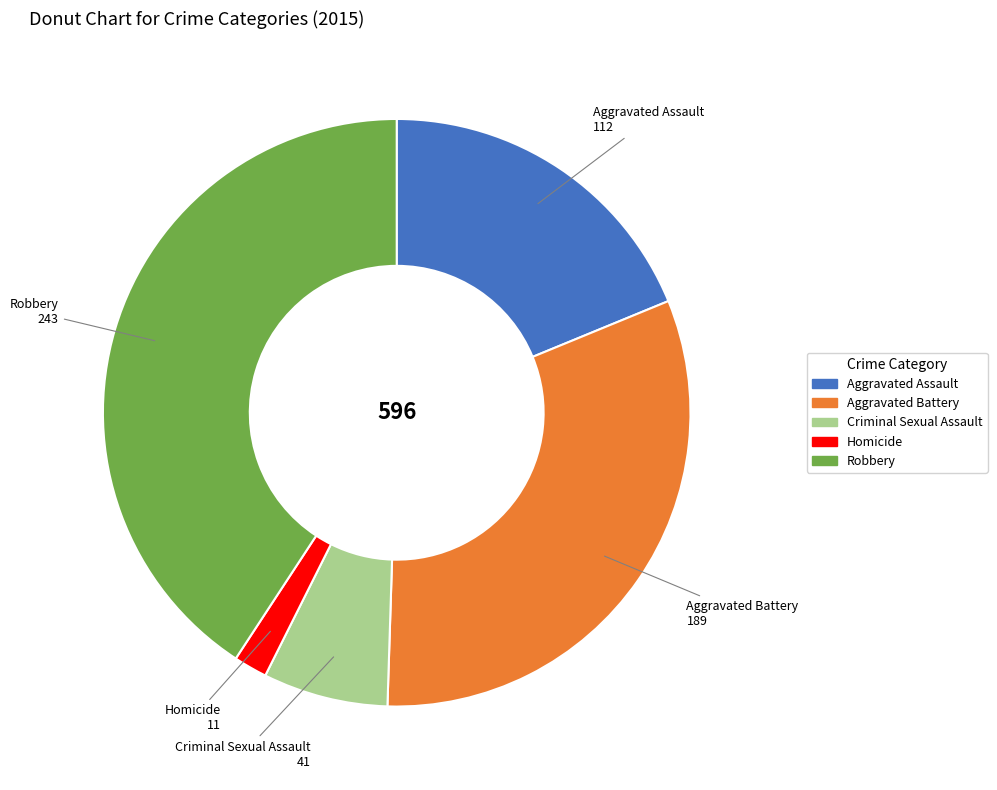

Do Criminal Sexual Assault and Homicide together represent more than half of the pie?

No